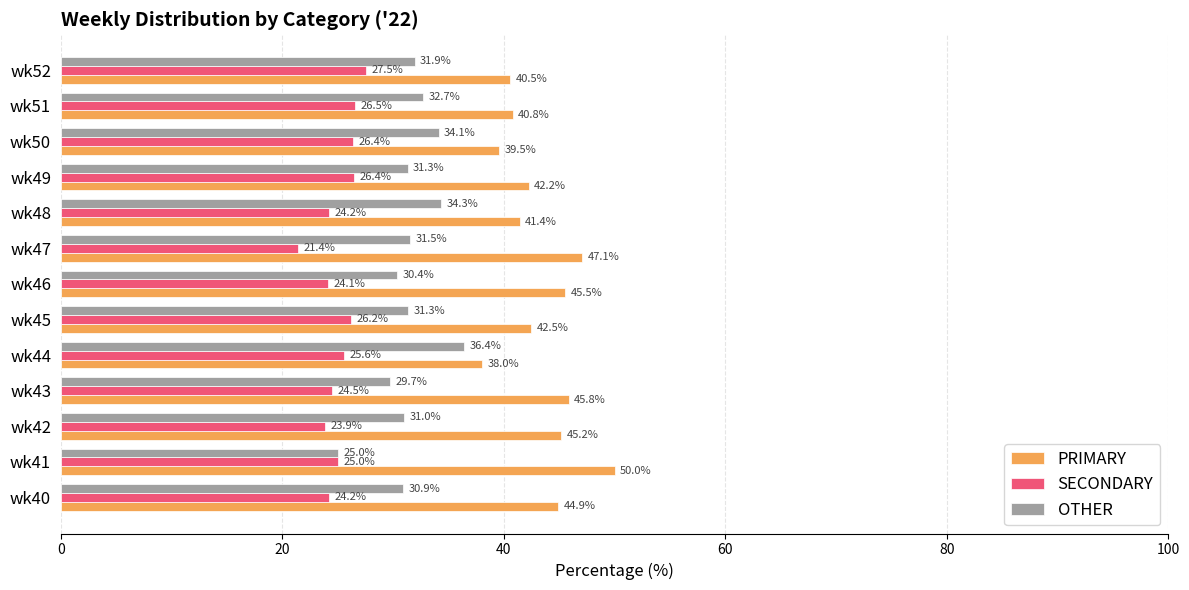

What value does the PRIMARY series have at wk40?

44.9